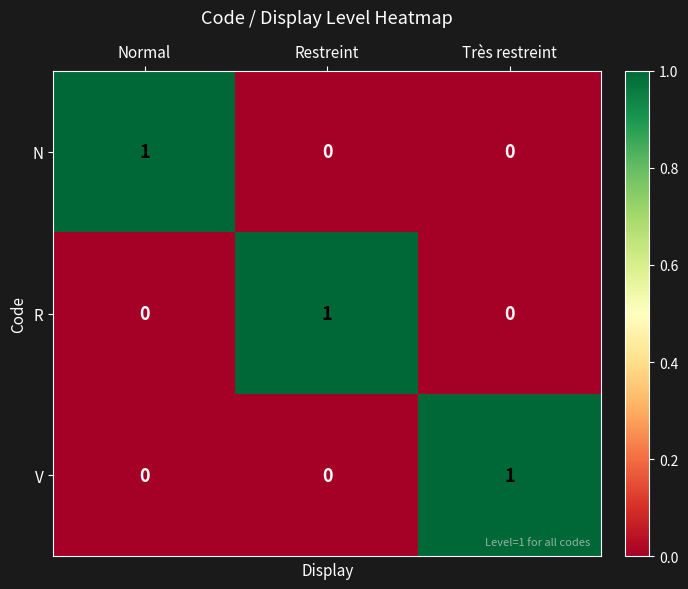

Count the R values in the range 0 to 1.

3